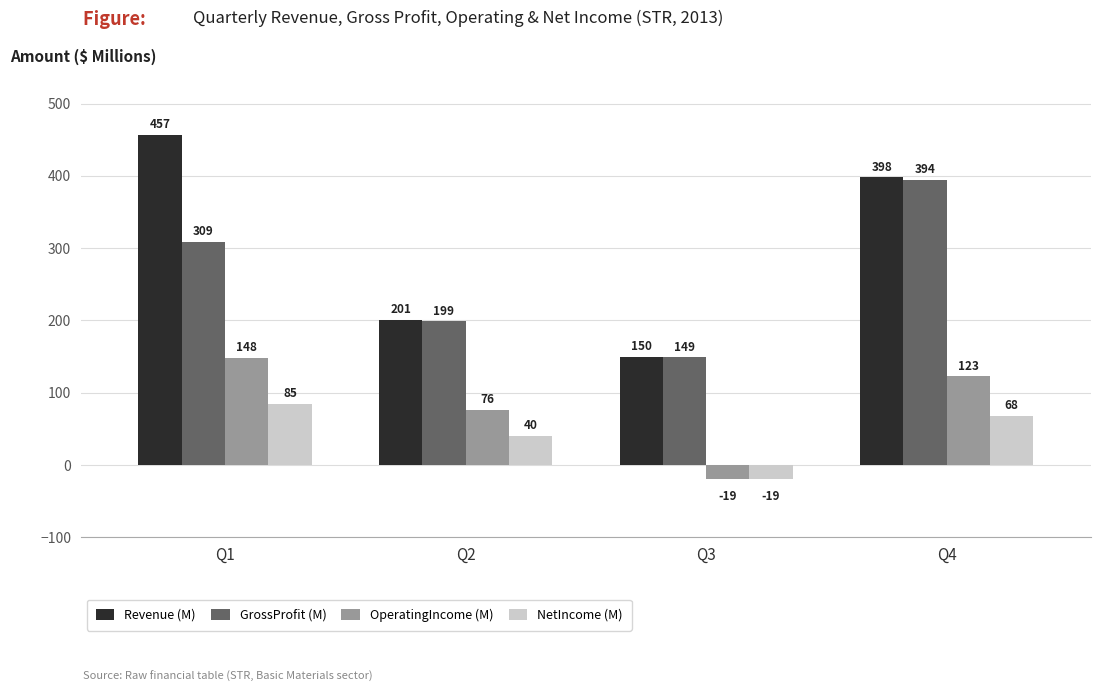

Read the OperatingIncome (M) value at Q3.

-19.0